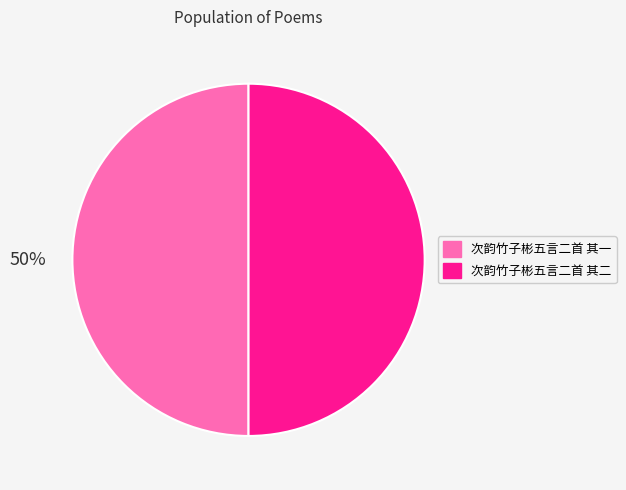

To the nearest percent, what is the combined percentage of 次韵竹子彬五言二首 其二 and 次韵竹子彬五言二首 其一?

100%